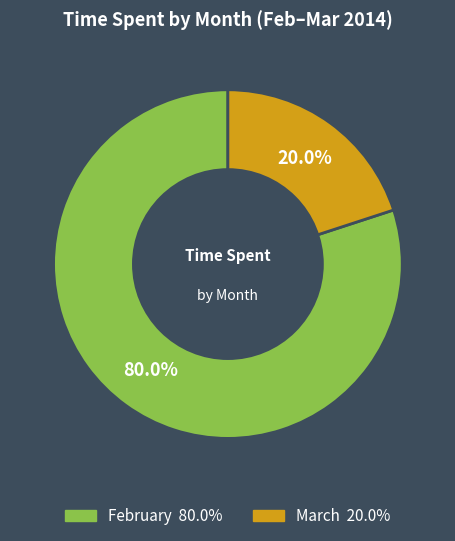

Is there any slice that represents more than half of the pie?

Yes